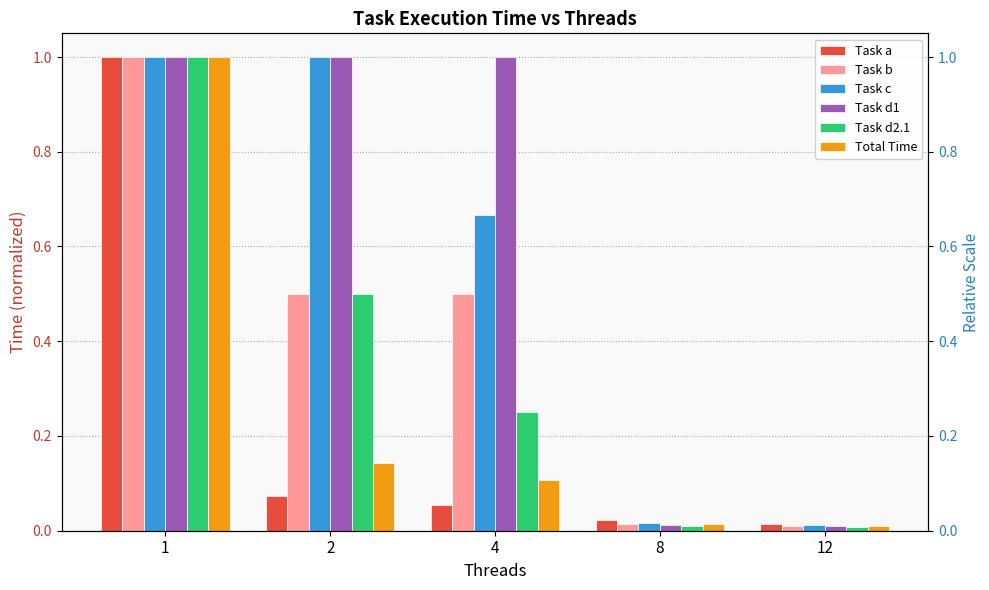

What is the difference between the maximum and second lowest values in the Task c series?

1.0